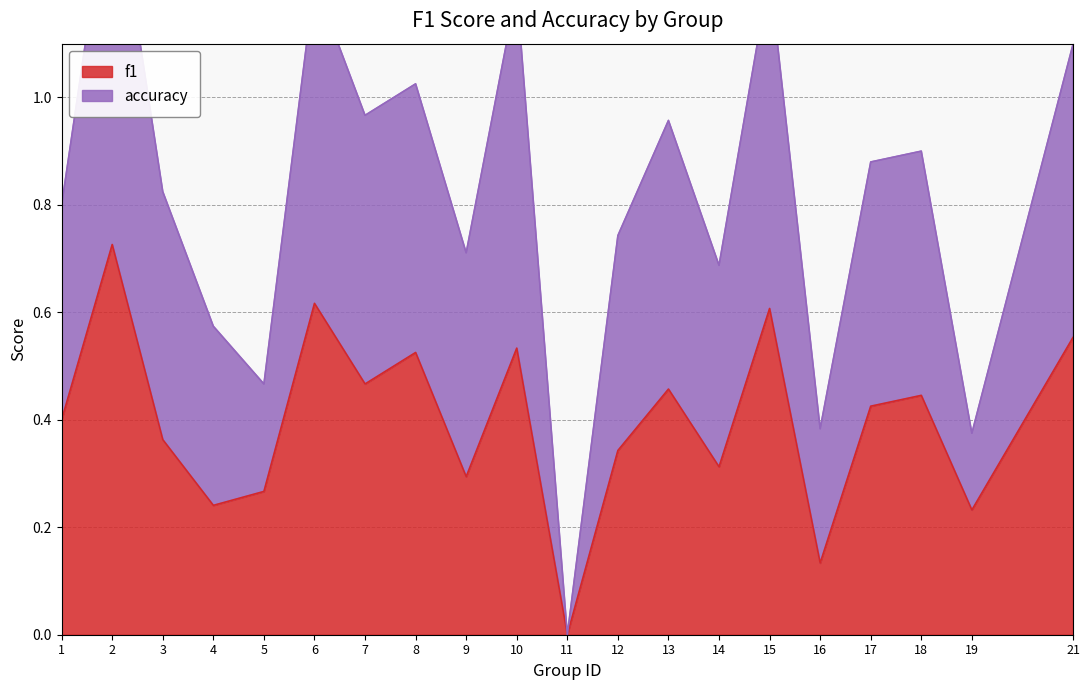

True or false: f1 and accuracy cross at least once.

False